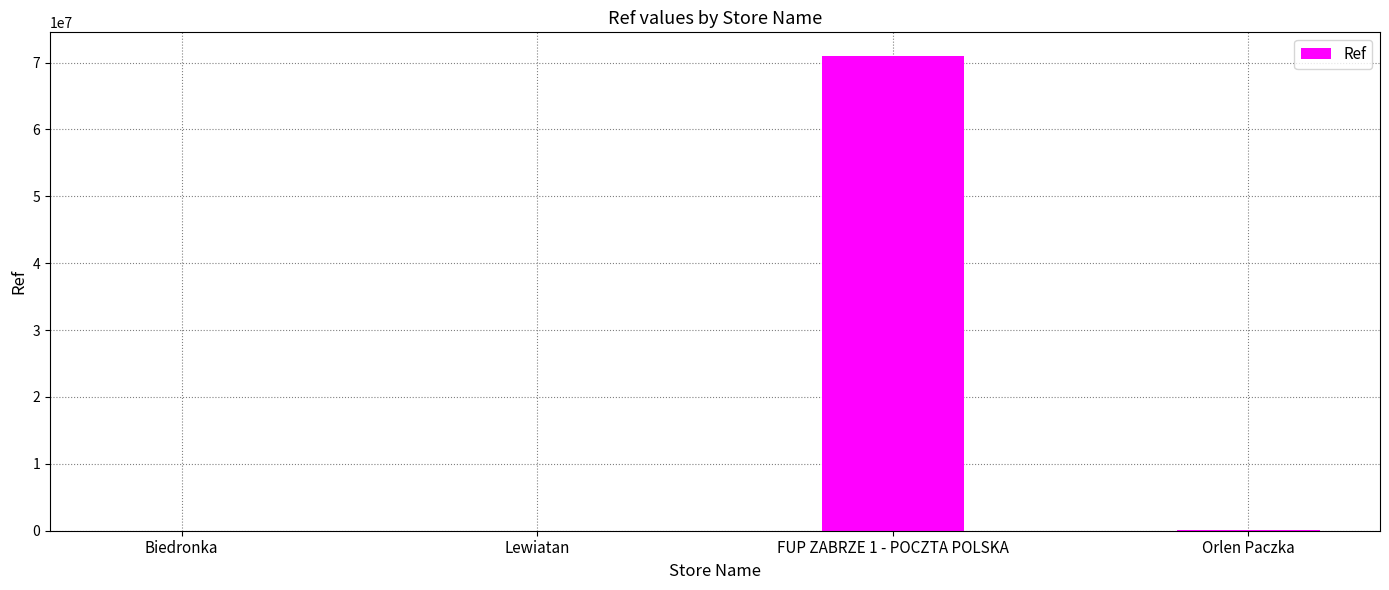

What is the maximum value shown in the chart?

70966624